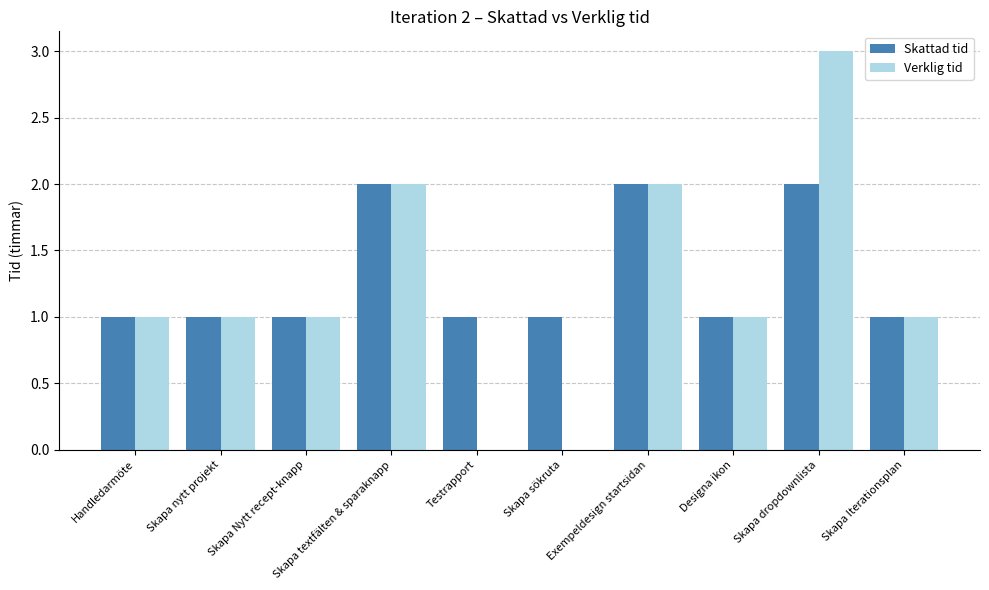

What is the total value across all series at Skapa textfälten & sparaknapp?

4